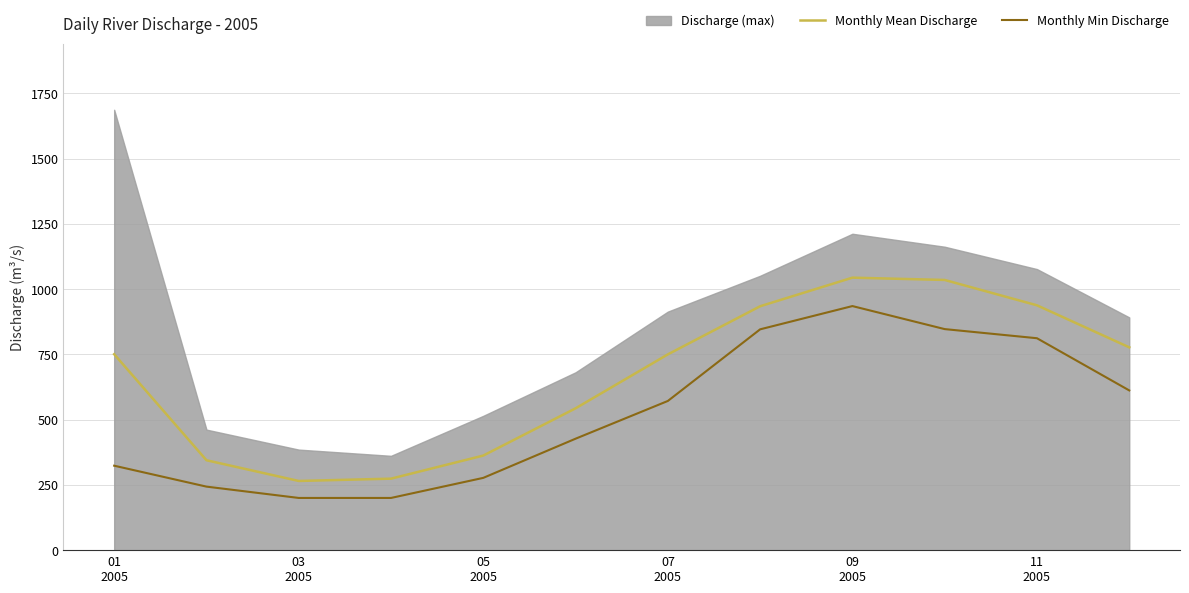

What is the maximum value for Monthly Mean Discharge?

1044.2